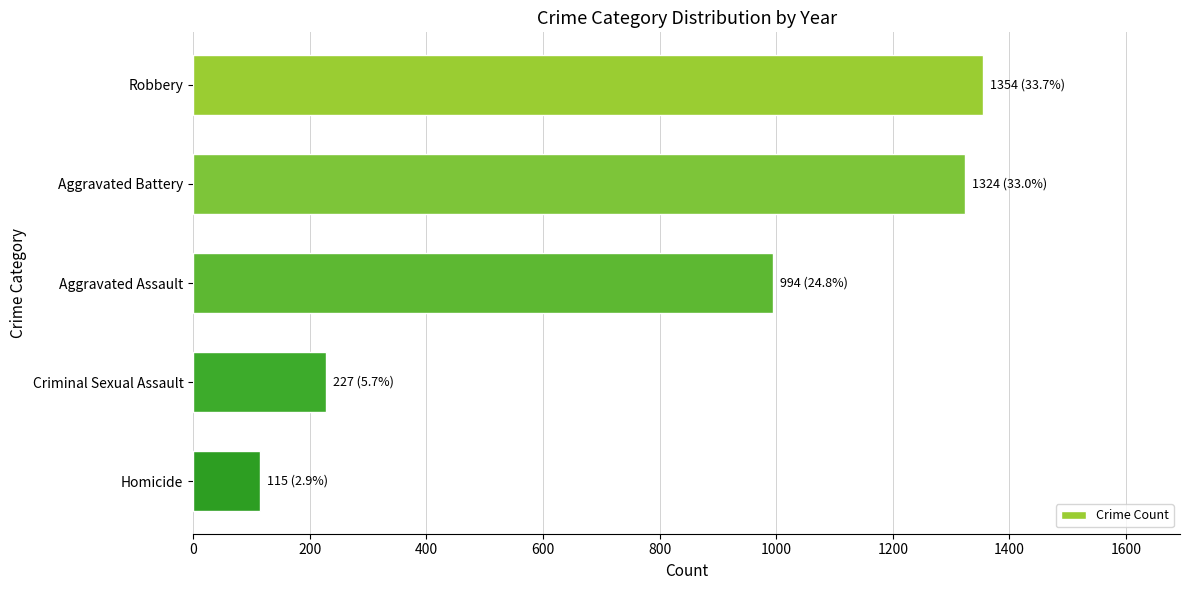

Rank the categories by value from lowest to highest.

Homicide, Criminal Sexual Assault, Aggravated Assault, Aggravated Battery, Robbery